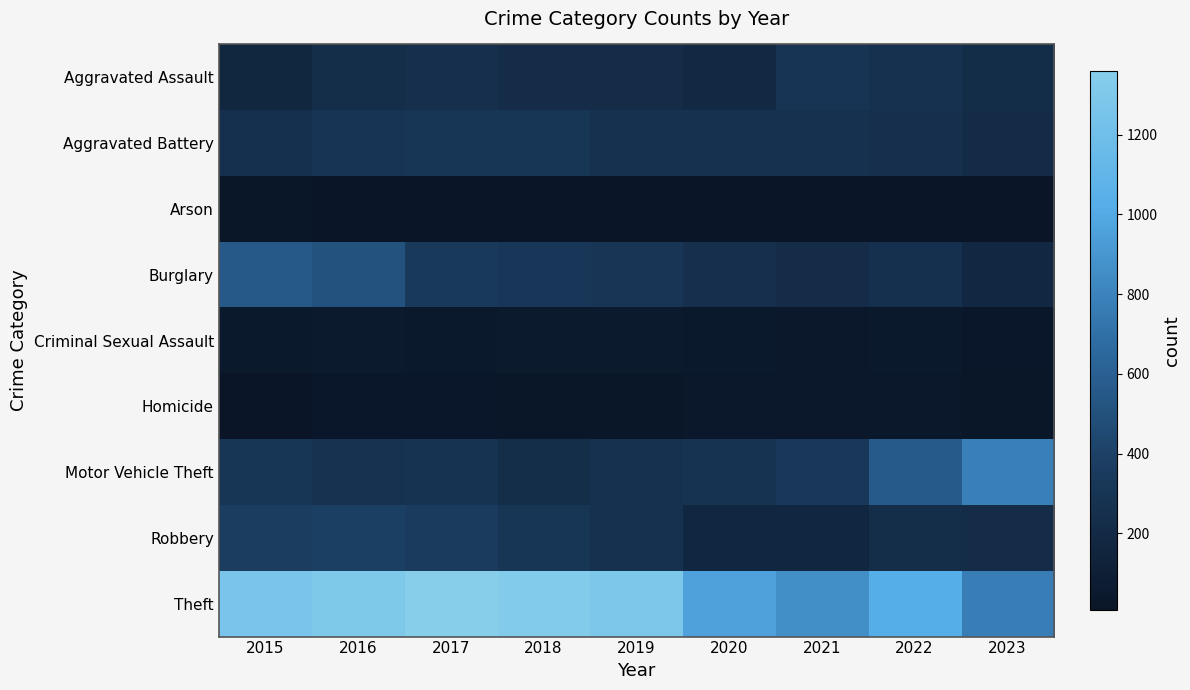

Which has a higher value, 2018 or 2017?

2017